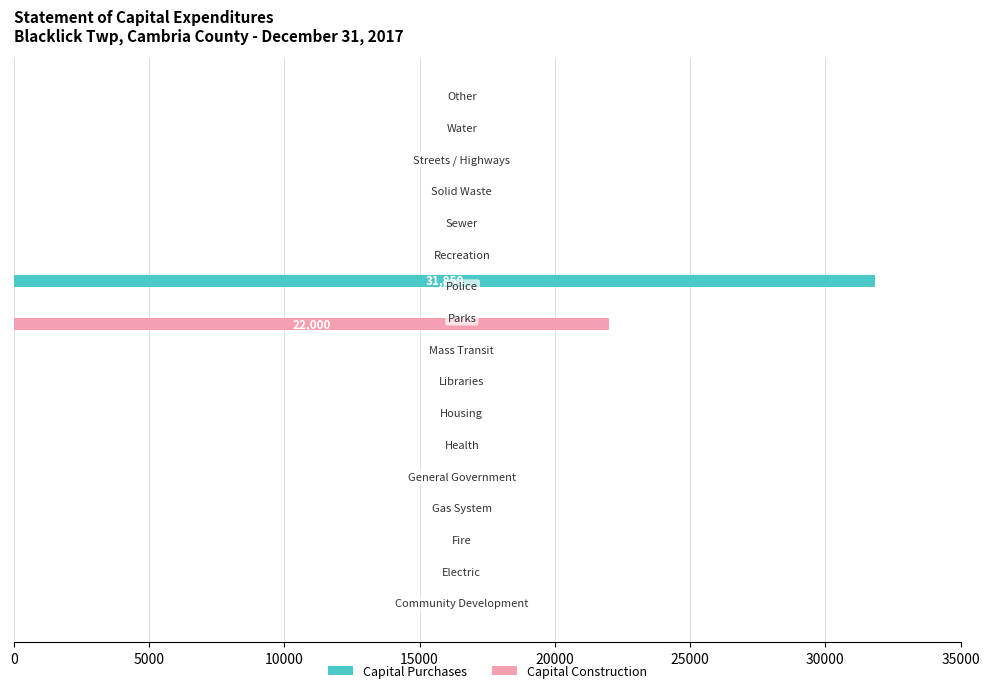

What is the sum of all Capital Construction values?

22000